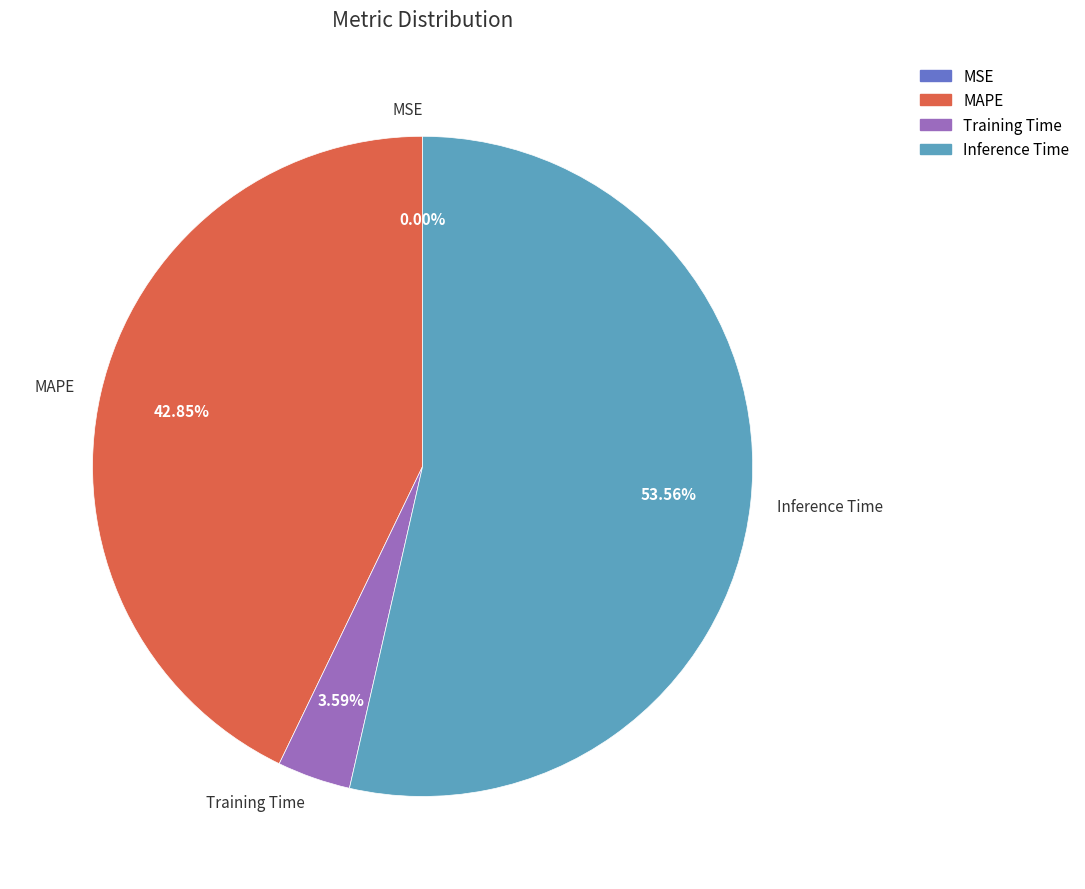

What is the change in value from Training Time to Inference Time?

+0.9